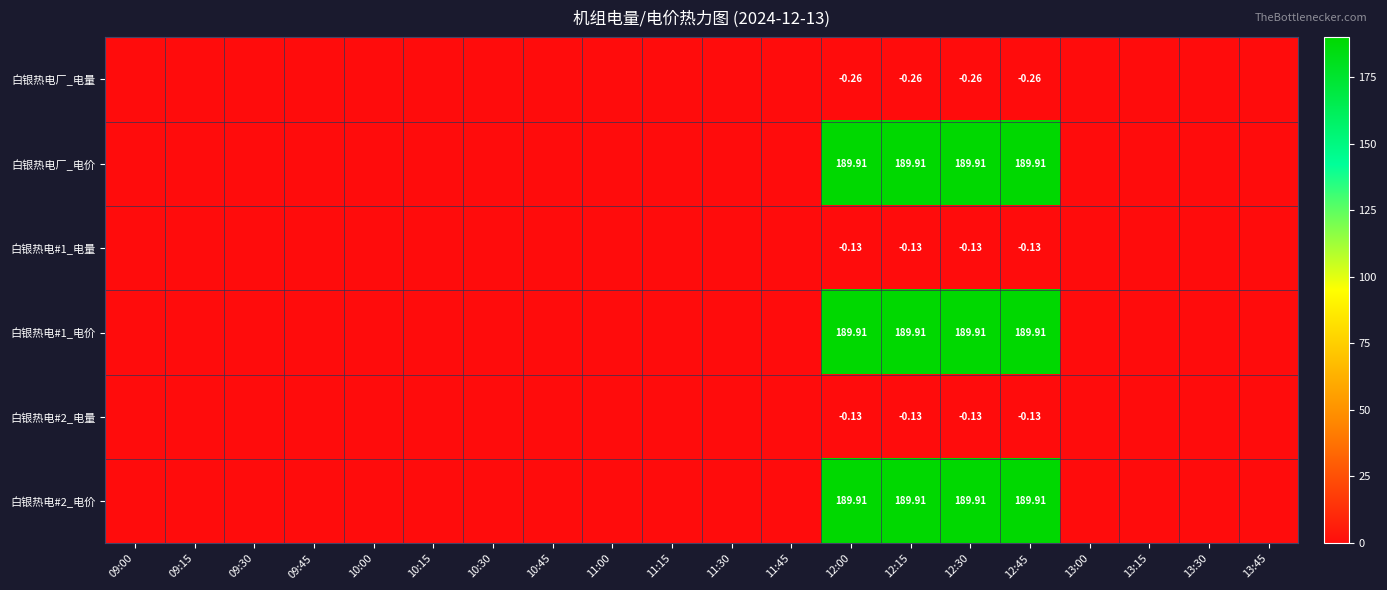

At which category does the chart reach its peak across all series?

12:00